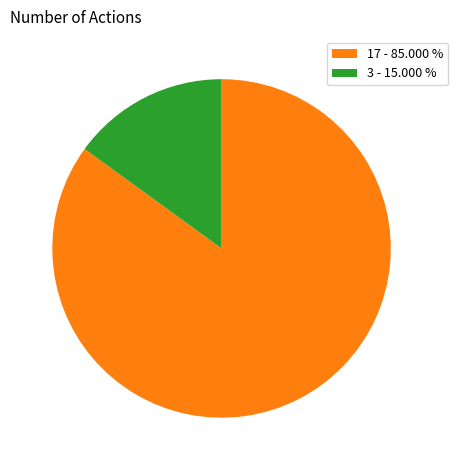

How many slices are in this pie chart?

2